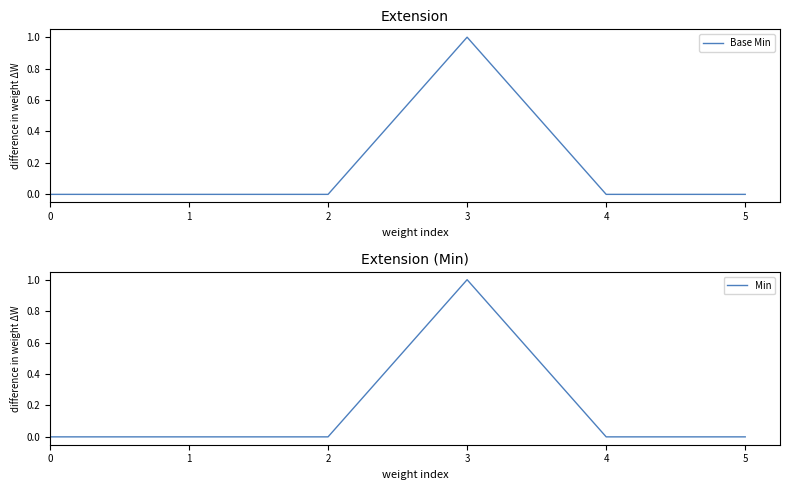

Which series has the largest range (max minus min)?

Base Min